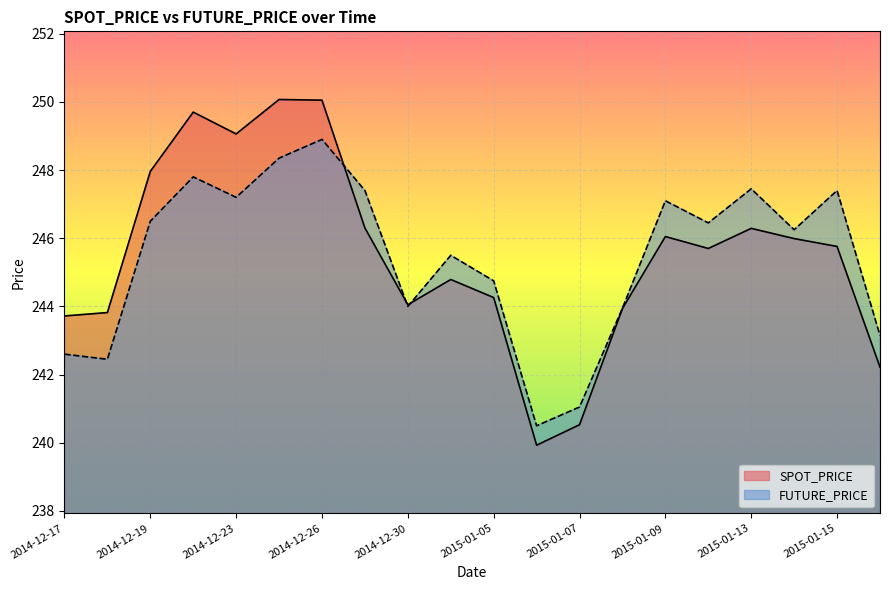

What is the value of the SPOT_PRICE point at the 1st from the left?

243.7